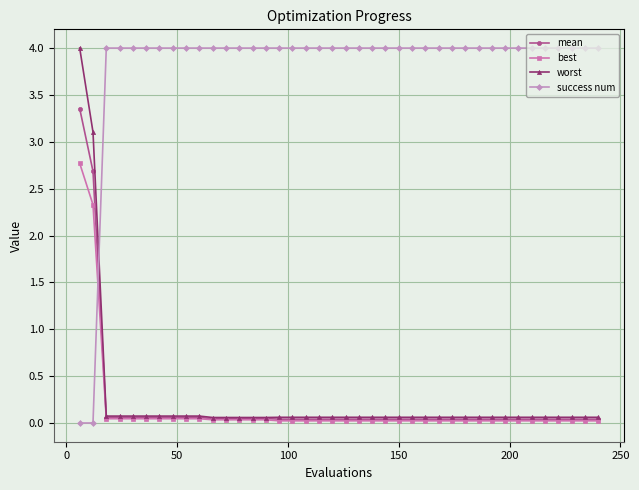

At how many categories does at least one series exceed 2?

40